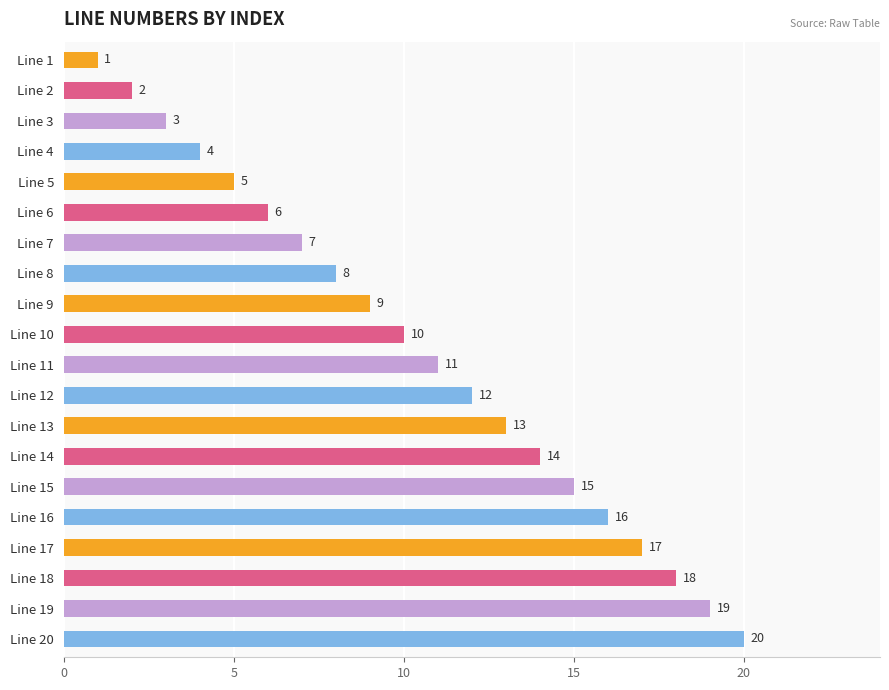

List the labels in order of value, smallest first.

Line 1, Line 2, Line 3, Line 4, Line 5, Line 6, Line 7, Line 8, Line 9, Line 10, Line 11, Line 12, Line 13, Line 14, Line 15, Line 16, Line 17, Line 18, Line 19, Line 20